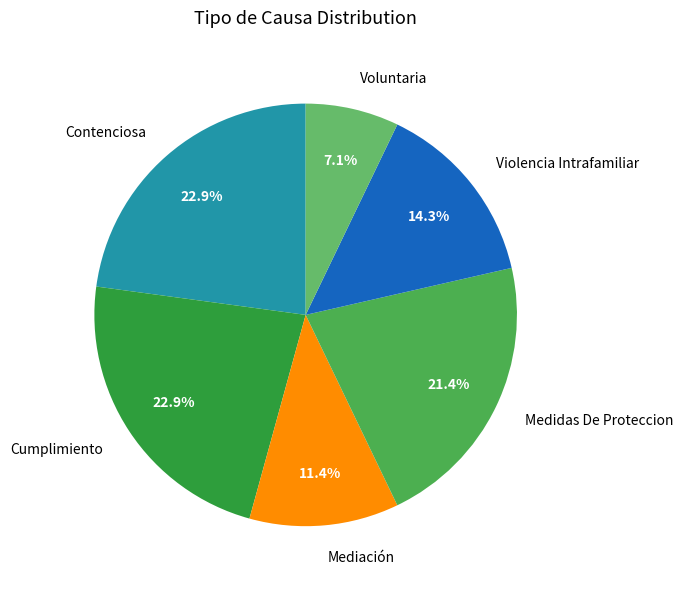

Combined, do Violencia Intrafamiliar and Voluntaria account for over 50%?

No